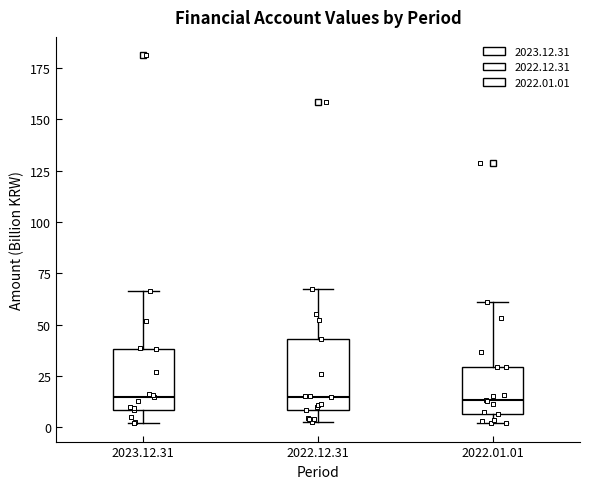

Where does the upper whisker of the box for 2022.12.31 end on the y-axis? The values are not printed on the chart, so give them approximately, as read against the axis.

70